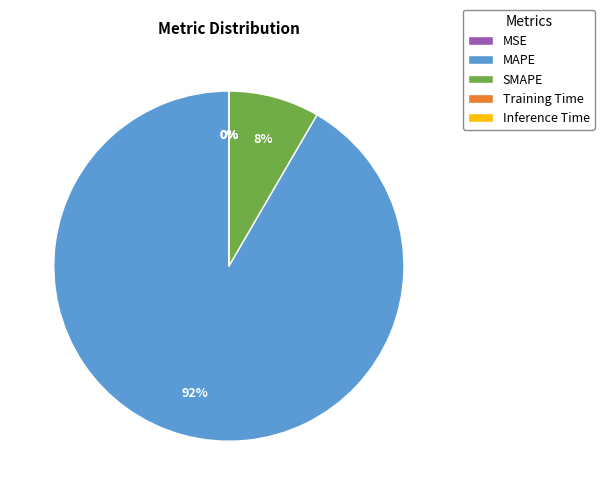

True or false: MAPE accounts for 92% of the total.

True